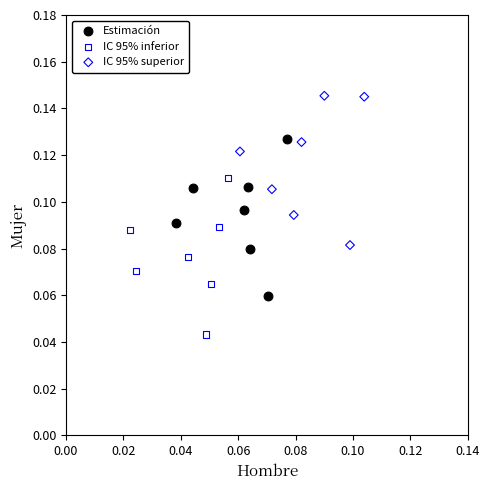

Which series contains the lowest Y value?

IC 95% inferior